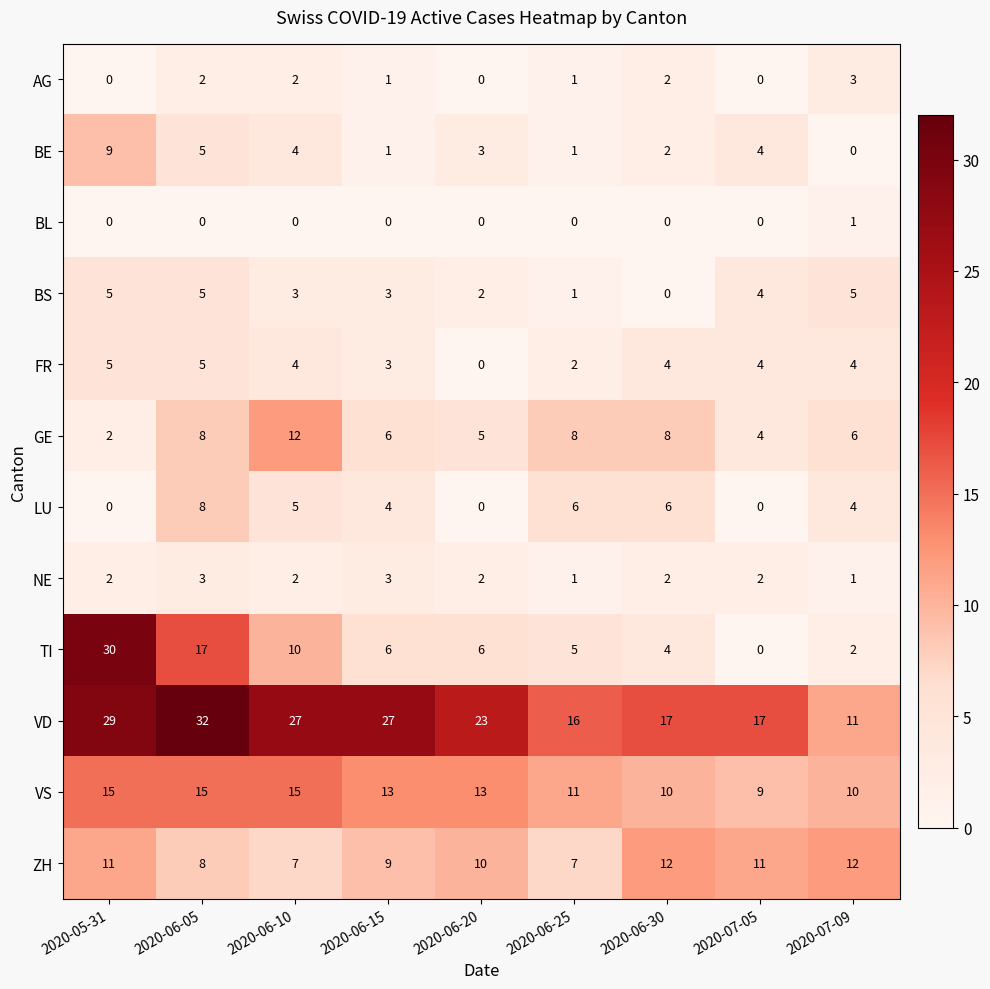

Count the number of categories in the chart.

9